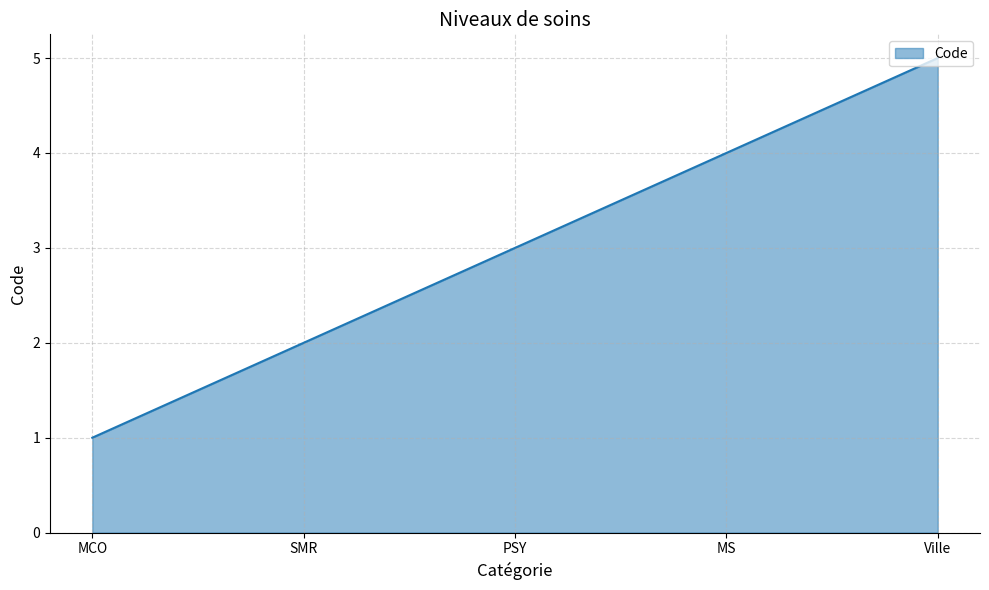

Count the number of data series in this chart.

1